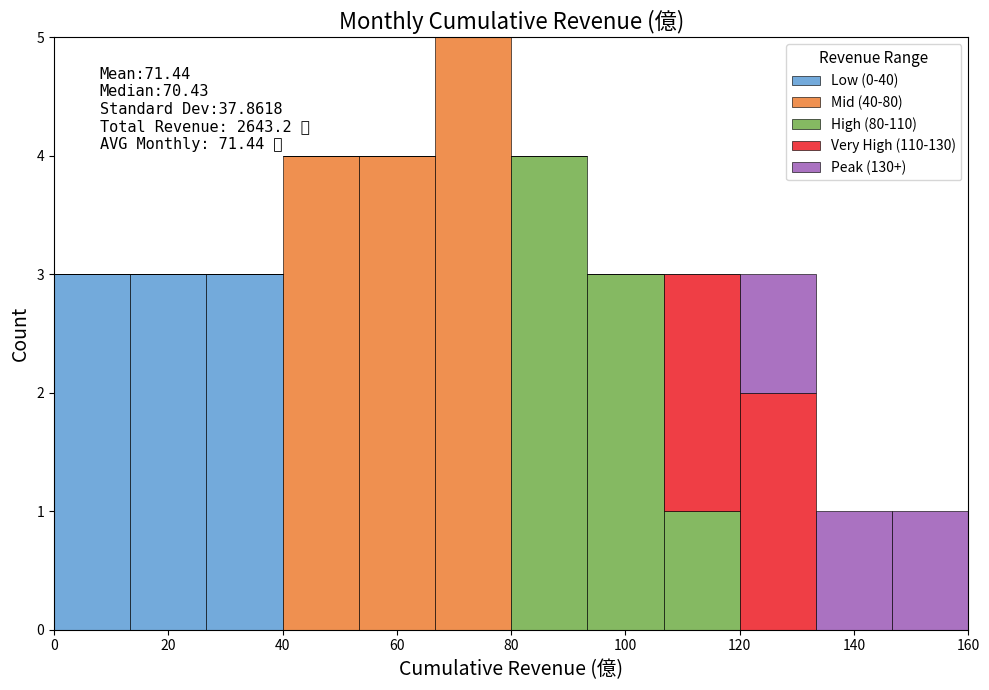

Which range on the x-axis has the tallest stacked bar (by total height)?

66 to 80